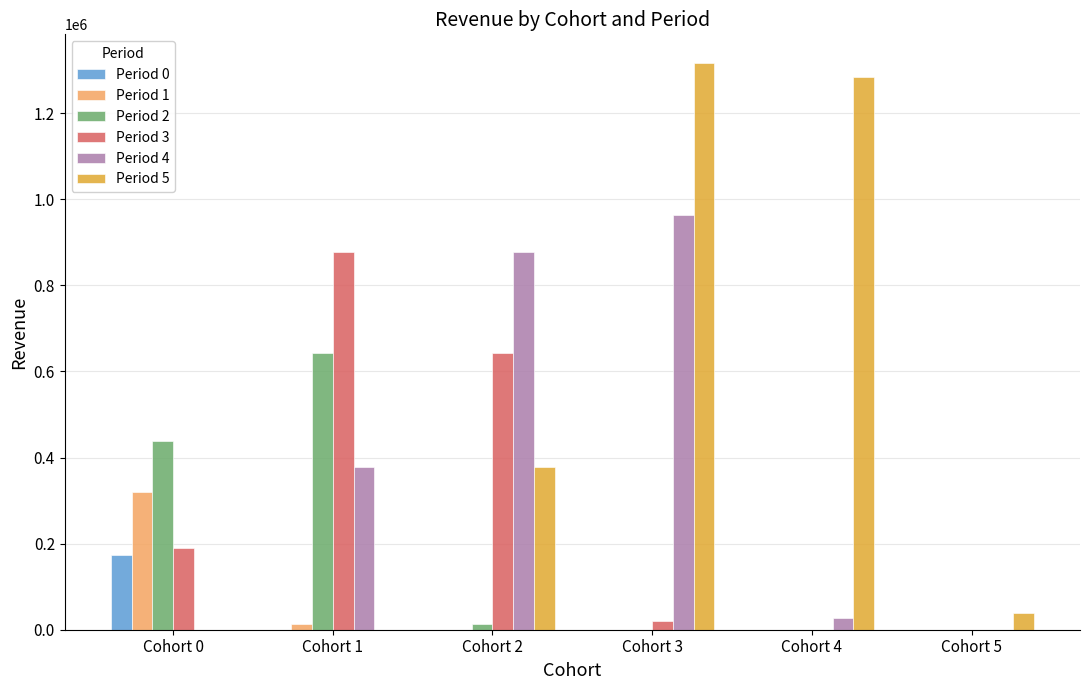

True or false: Period 4 has a value of 26666.7 at Cohort 4.

True